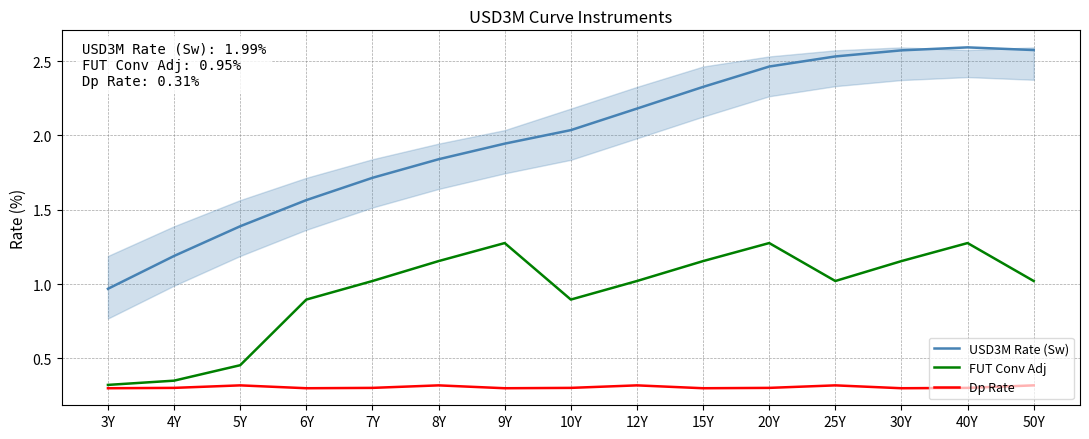

True or false: FUT Conv Adj and Dp Rate cross at least once.

False